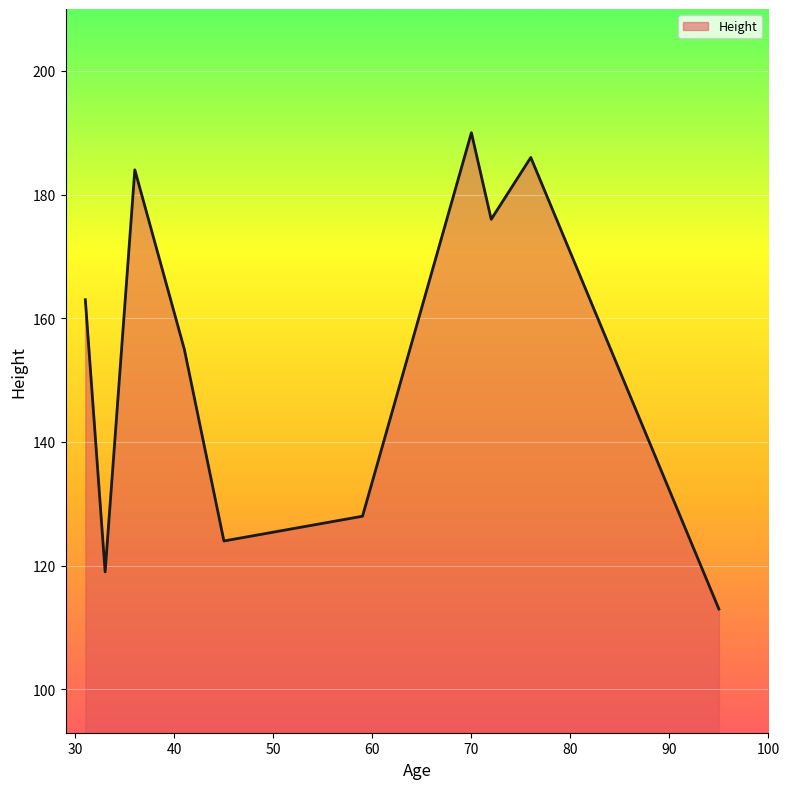

What is the maximum value shown in the chart?

190